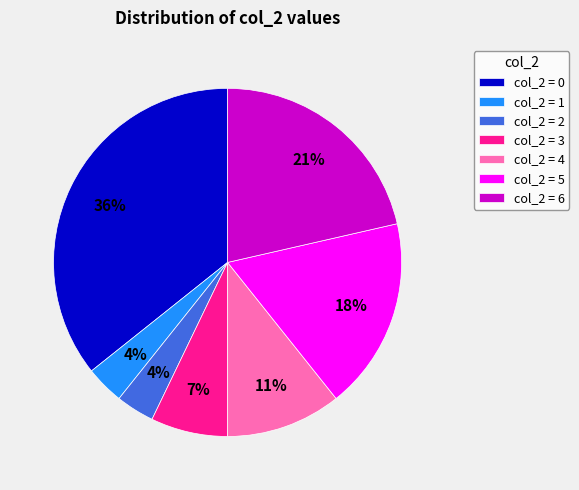

Which category has the biggest portion of the pie?

col_2 = 0